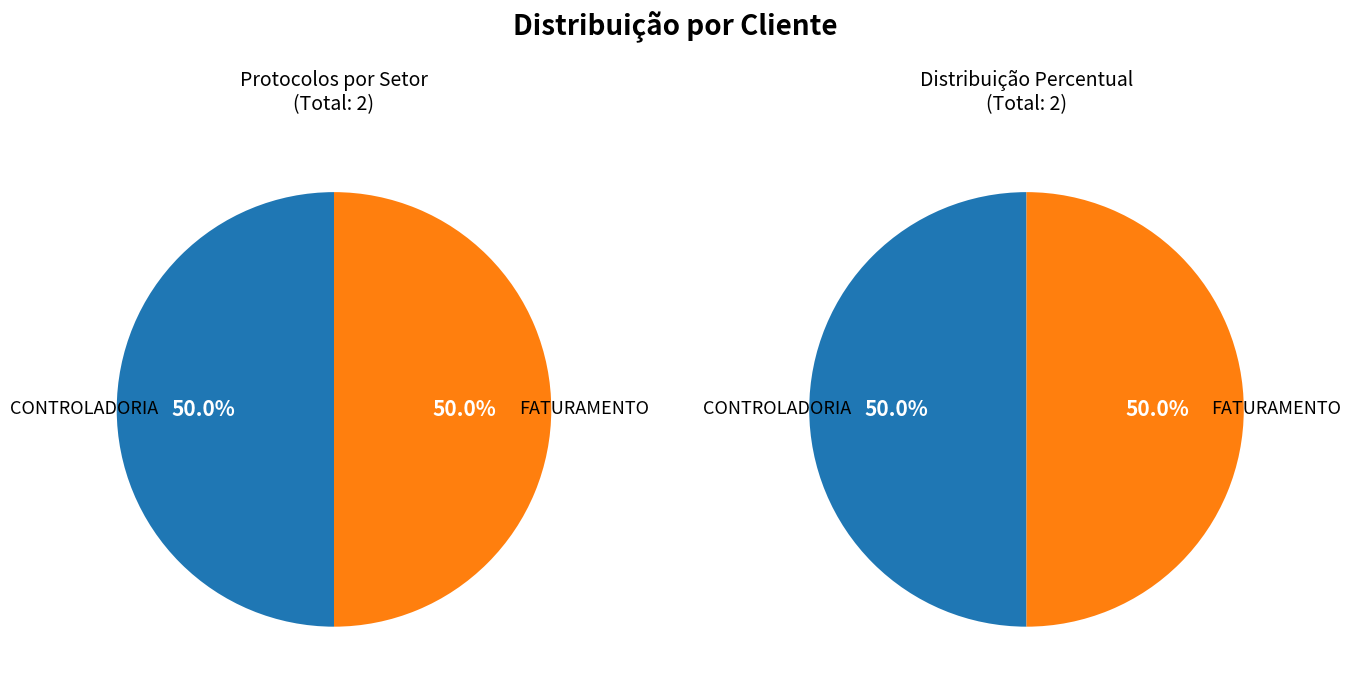

To the nearest percent, what percentage of the pie is FATURAMENTO?

50%